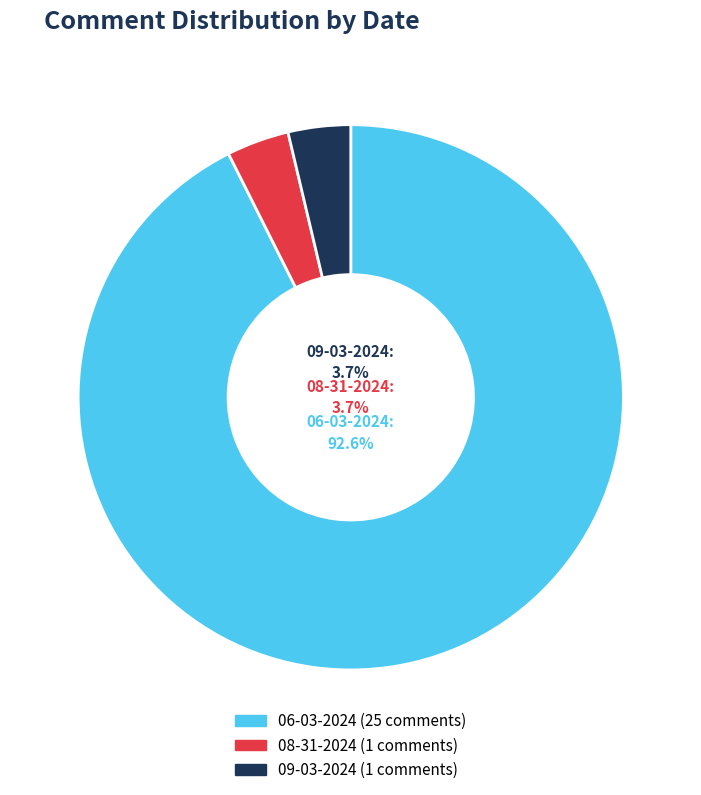

Which slice is the largest?

06-03-2024